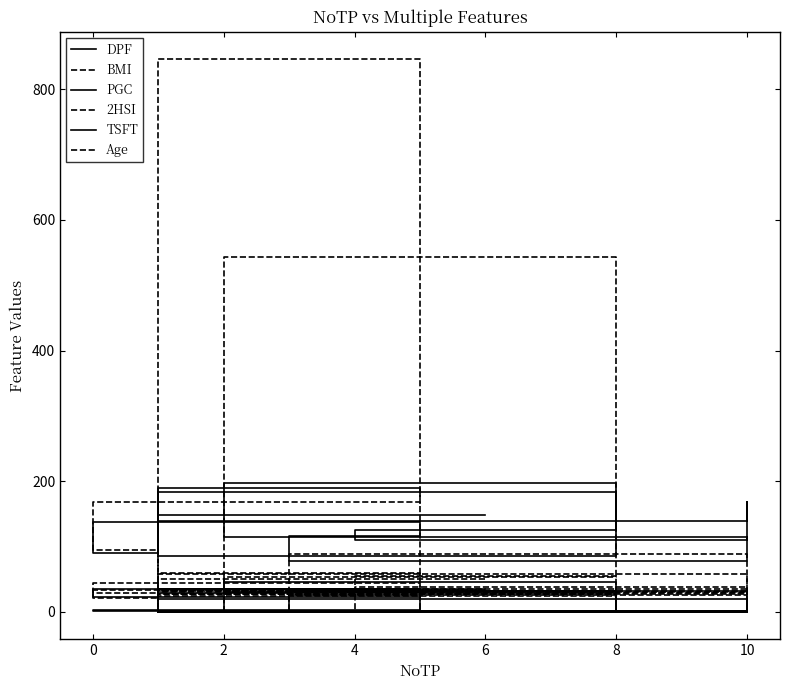

Rank the series at 0 from highest to lowest value.

2HSI, PGC, BMI, TSFT, Age, DPF